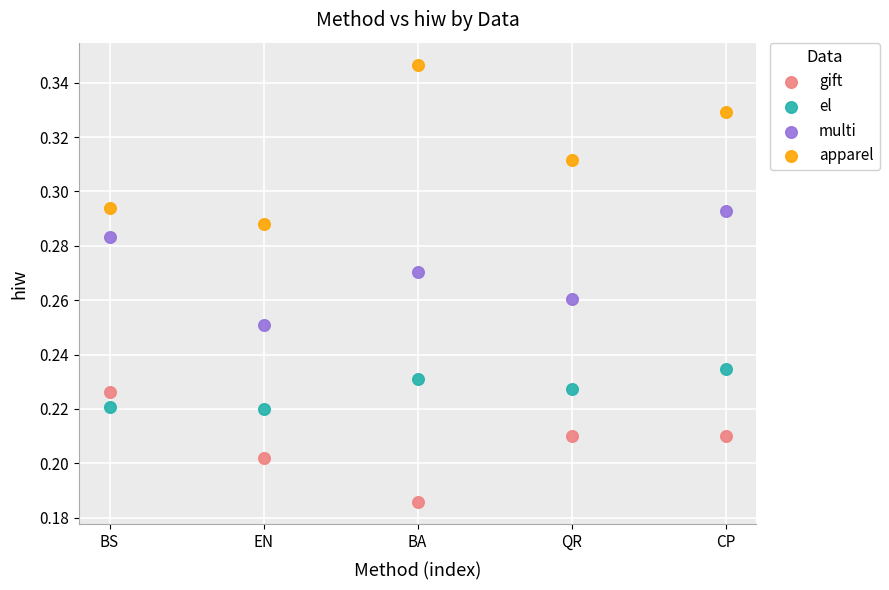

Which series contains the lowest Y value?

gift